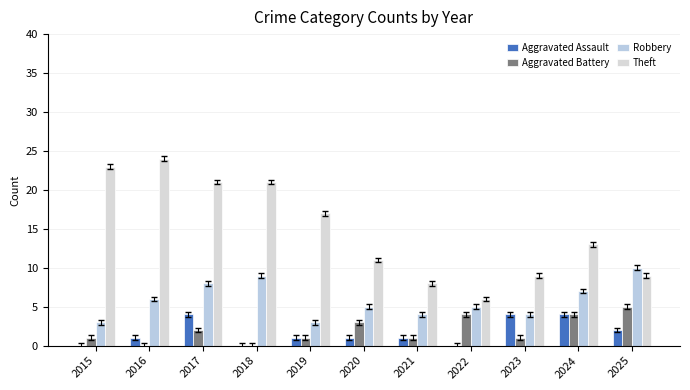

What is the highest value of the Robbery series?

10